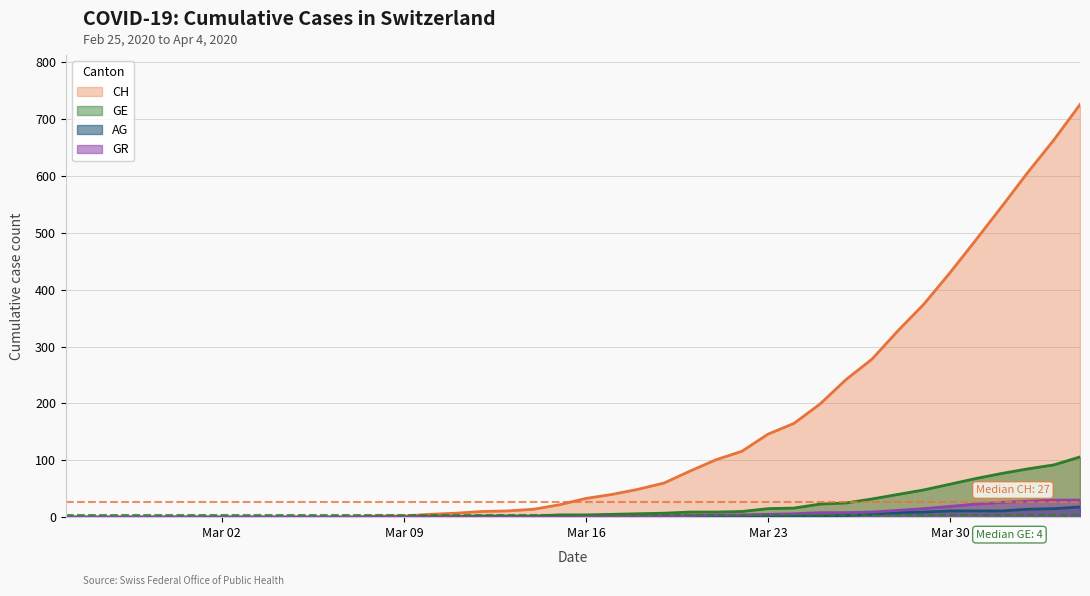

What is the greatest value displayed?

726